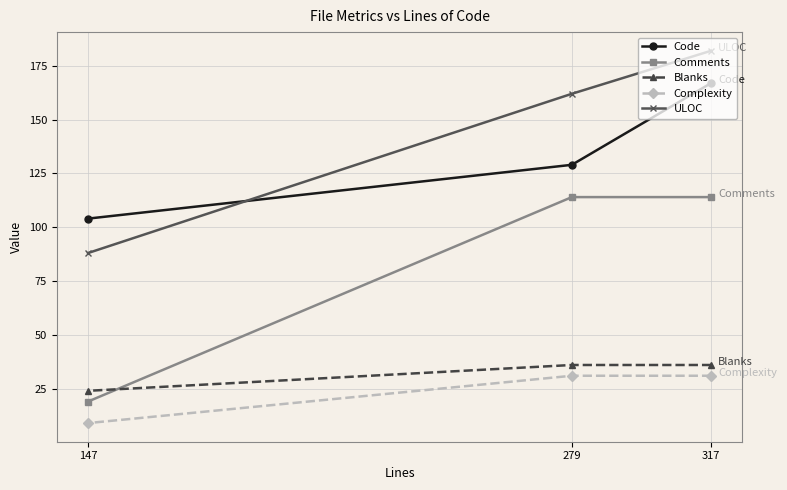

True or false: Complexity has a value of 31 at 317.

True